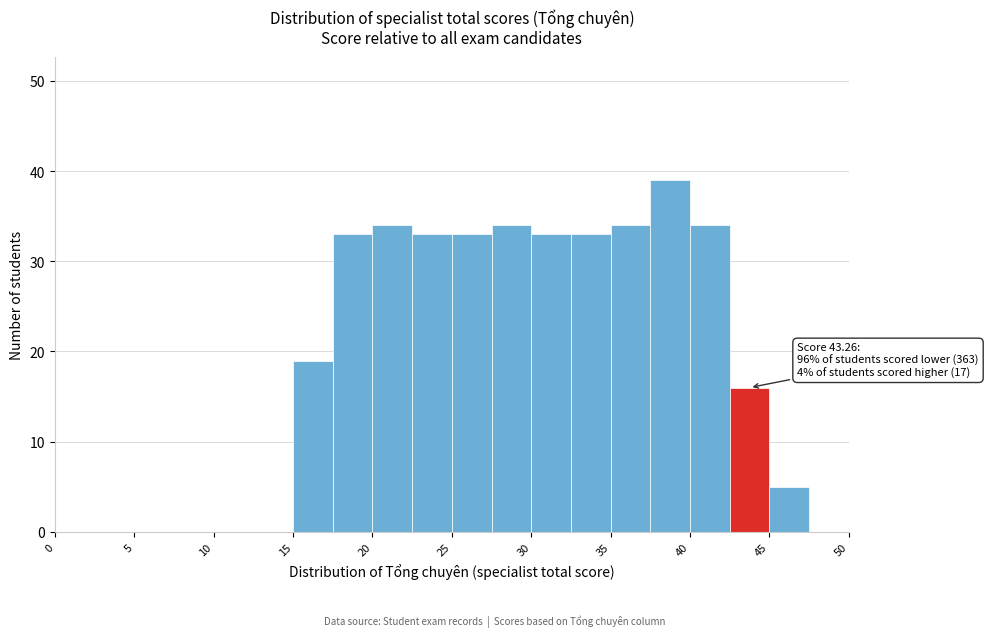

Which range on the x-axis has the tallest bar?

37.5 to 40.0